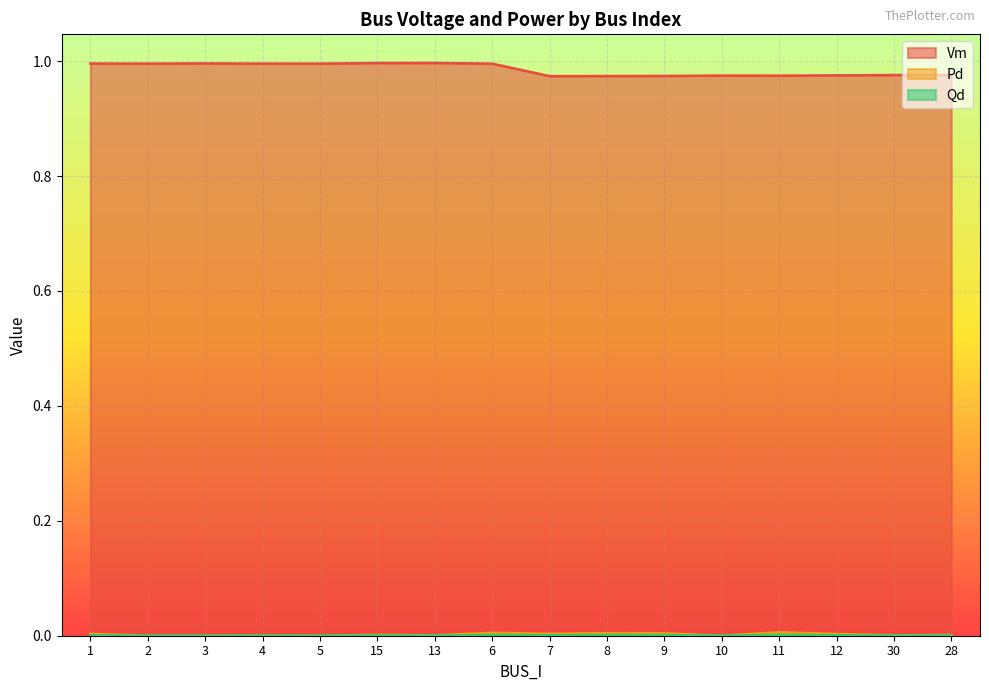

What position from the left is 28?

16